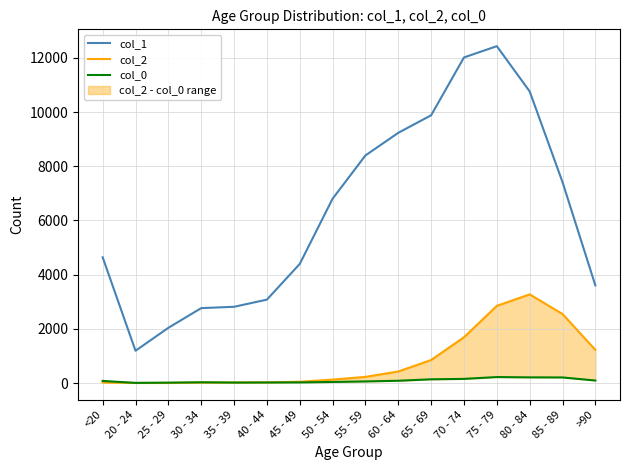

Which series ends up on top after the final intersection of col_0 and col_2?

col_2